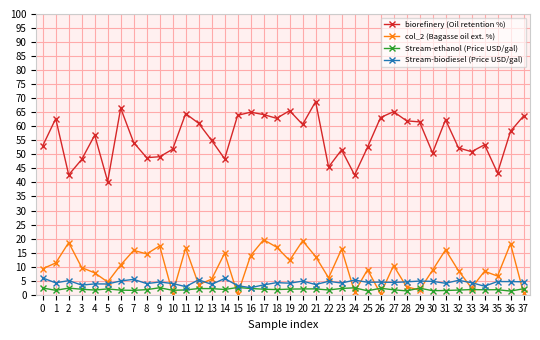

What is the greatest value displayed?

68.8